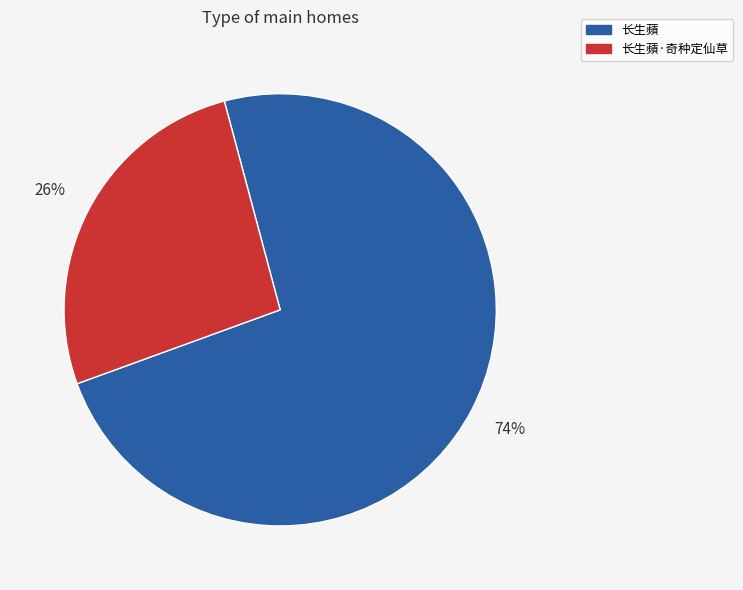

Between 长生蘋 and 长生蘋·奇种定仙草, which is larger?

长生蘋